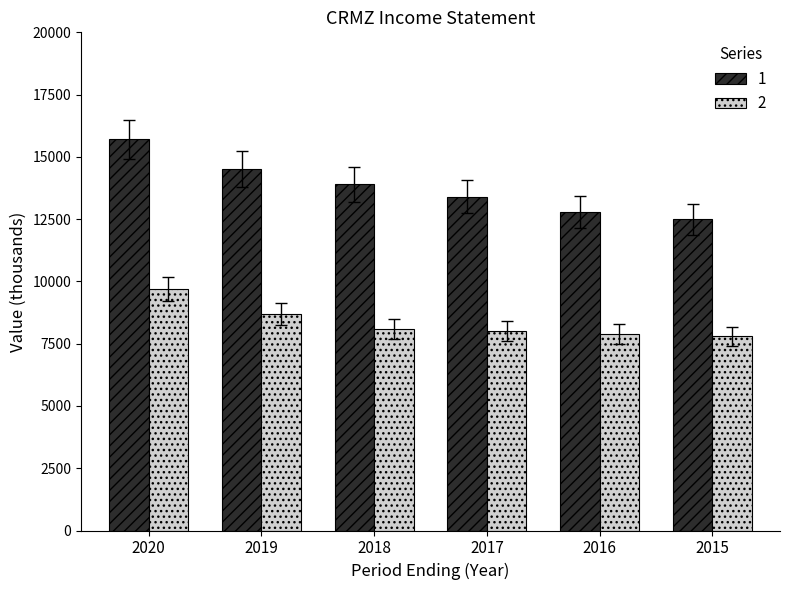

Is the value of 2 at 2015 greater than the value of 1 at 2016?

No